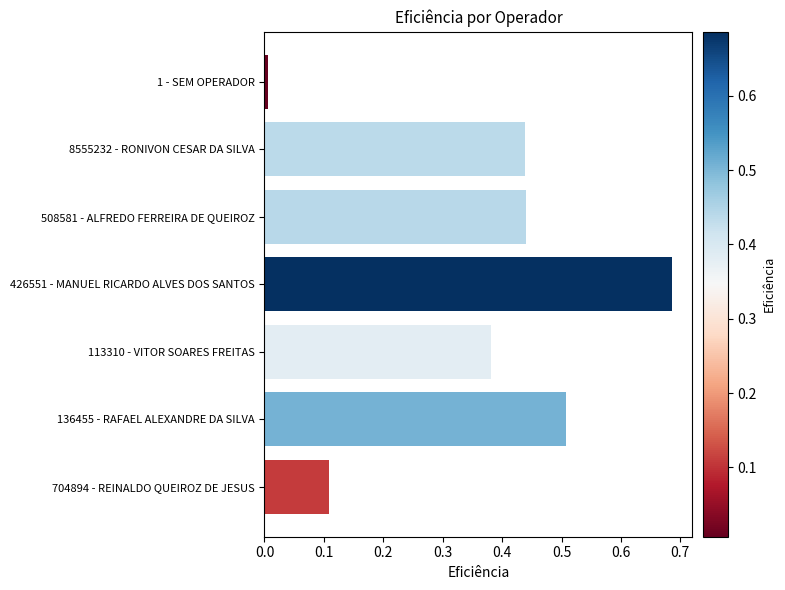

True or false: the data shows 0.5 at 113310 - VITOR SOARES FREITAS.

False